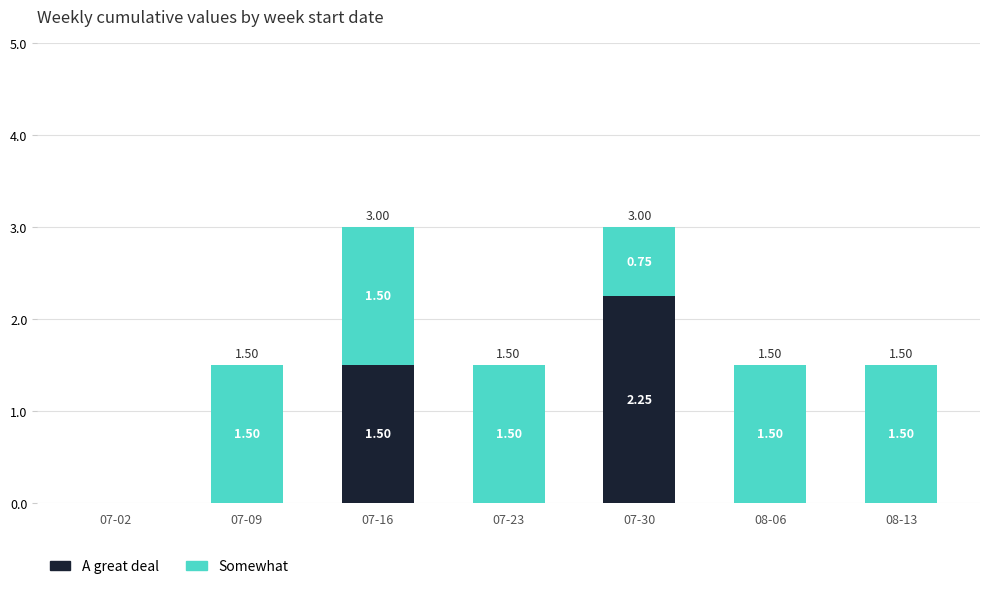

How many data points in A great deal are above 0?

2